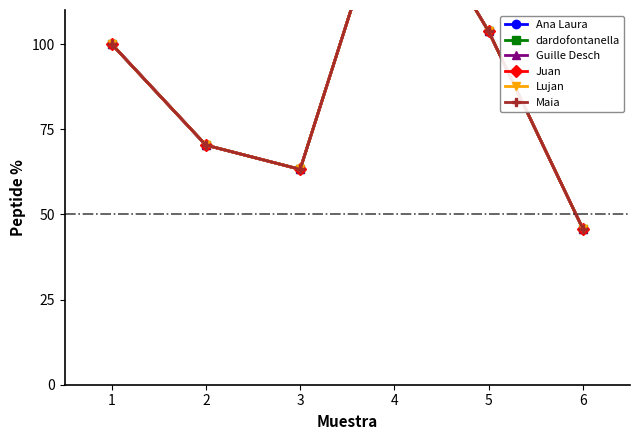

Does the chart have visible grid lines?

No